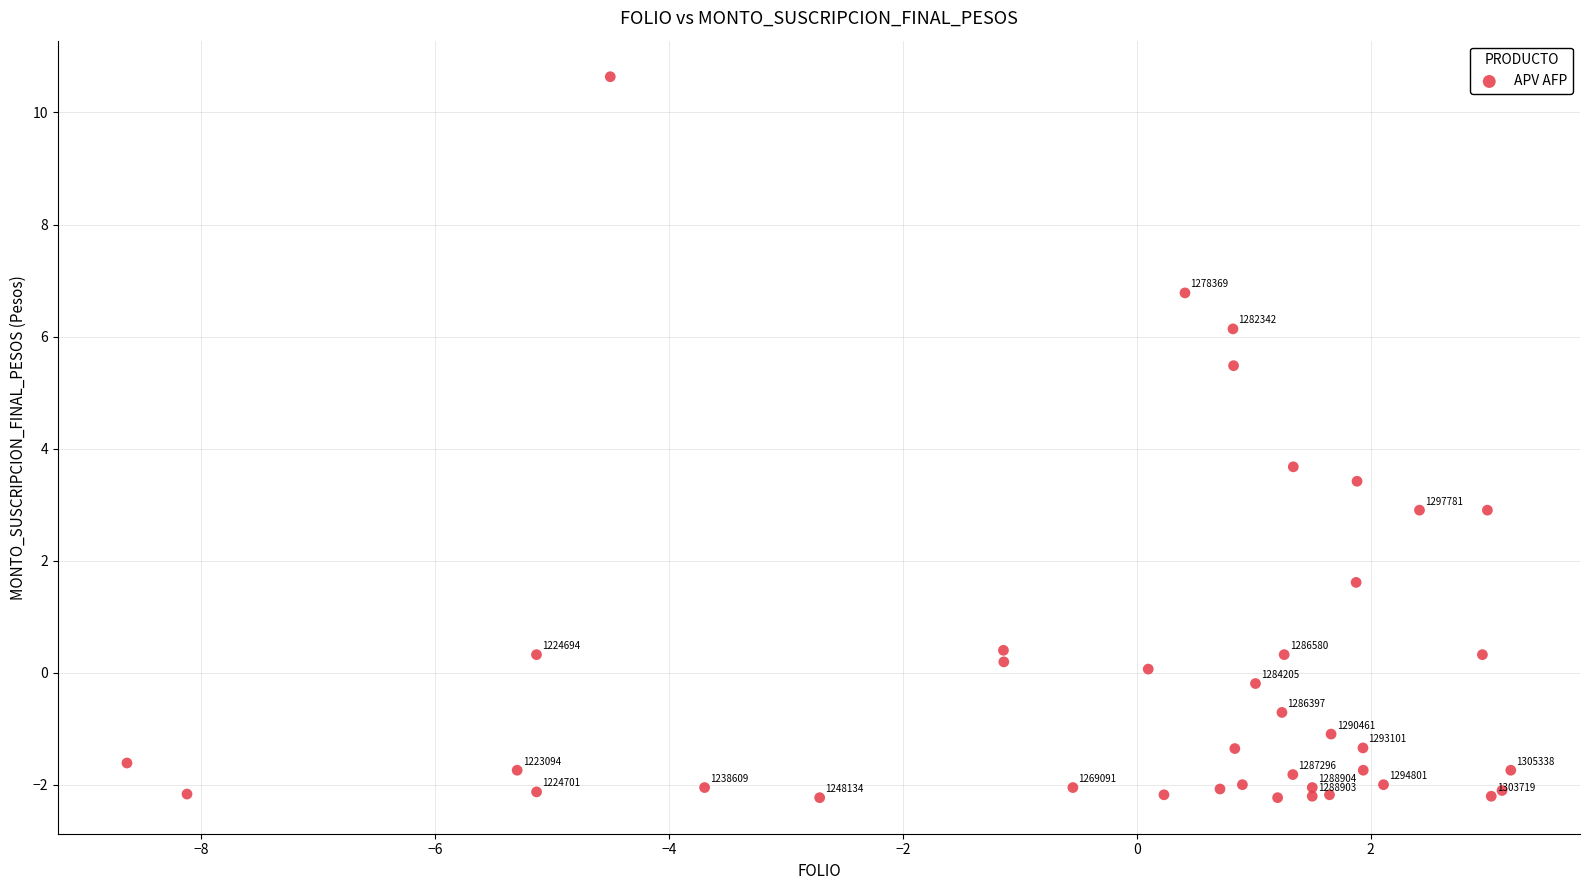

What Y value in the scatter plot is closest to 4?

3.7